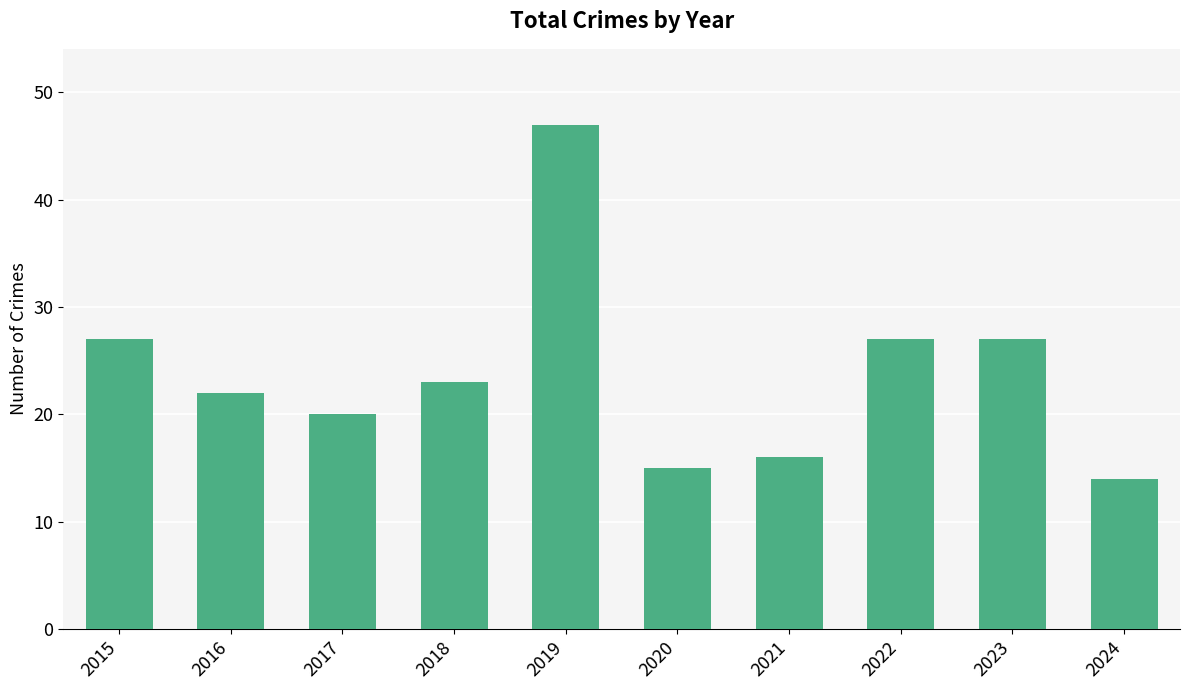

How many series are shown in this chart?

1